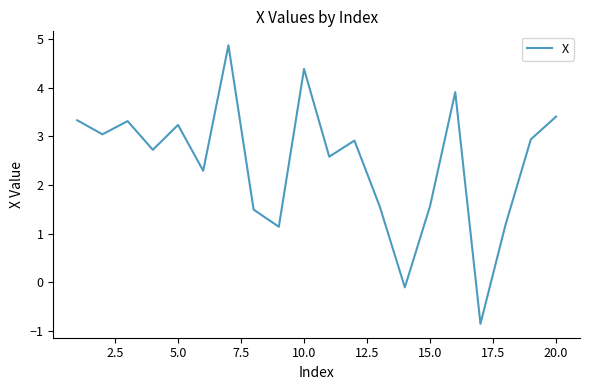

What is the minimum value shown in the chart?

-0.9